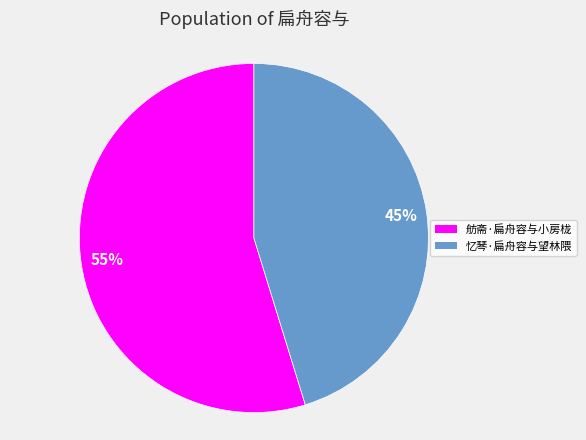

Between 忆琴·扁舟容与望林隈 and 舫斋·扁舟容与小房栊, which is larger?

舫斋·扁舟容与小房栊